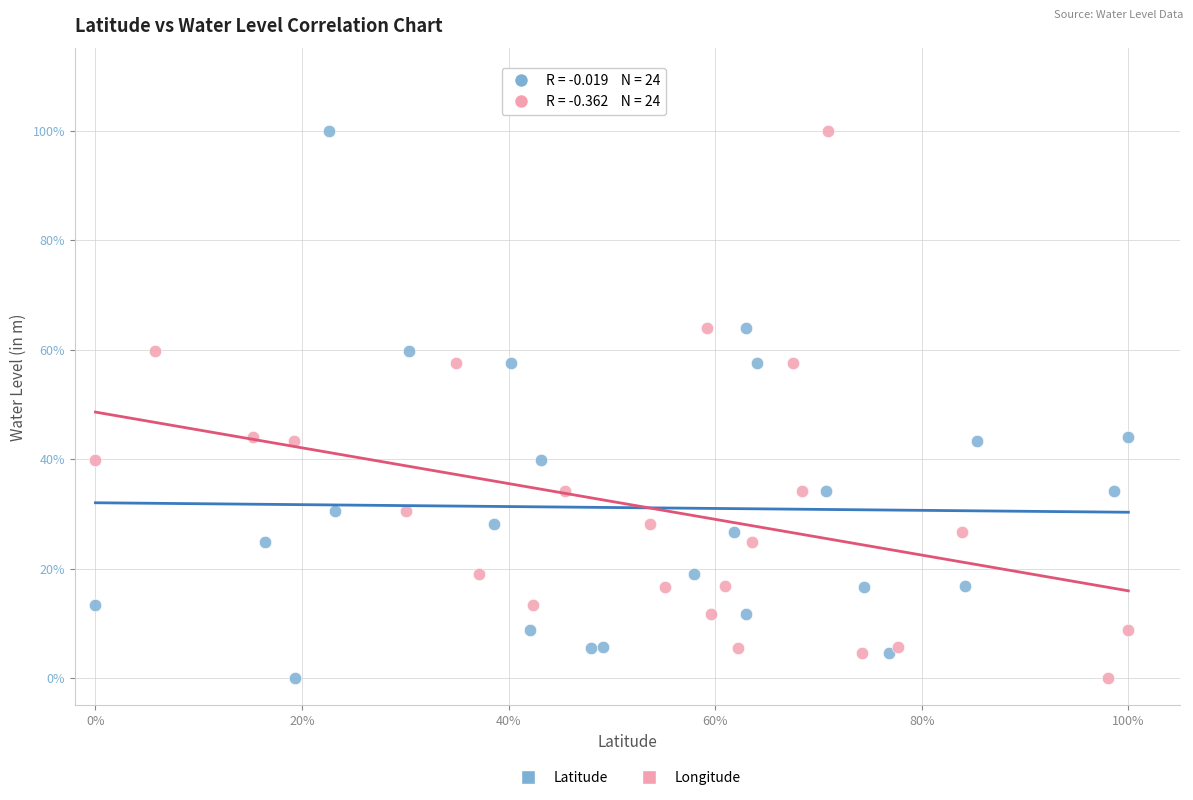

What are all the series names shown in the legend?

Latitude, Longitude